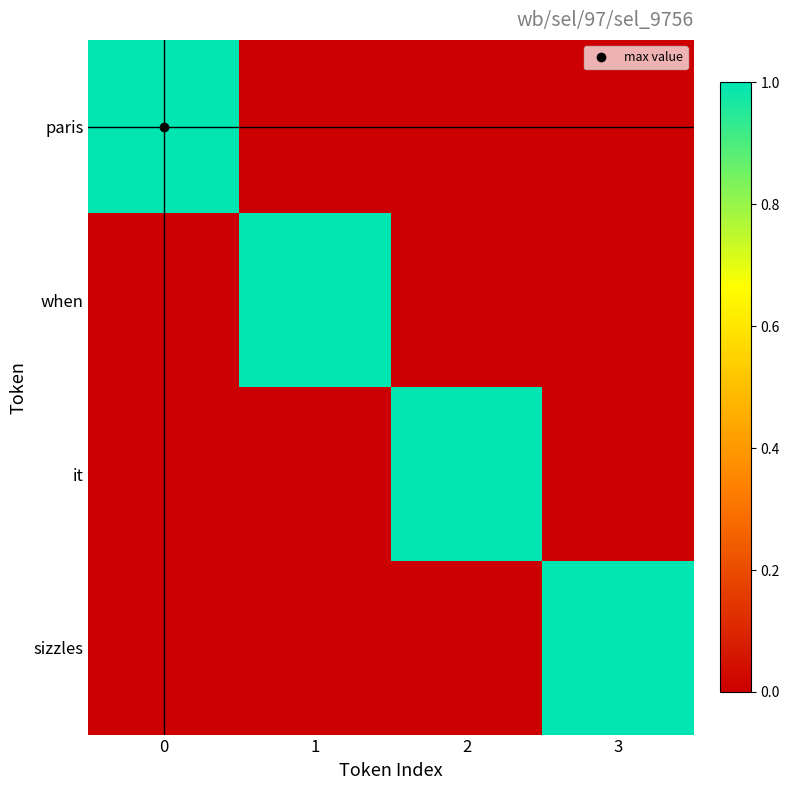

Rank the series by their maximum value, from lowest to highest.

paris, when, it, sizzles